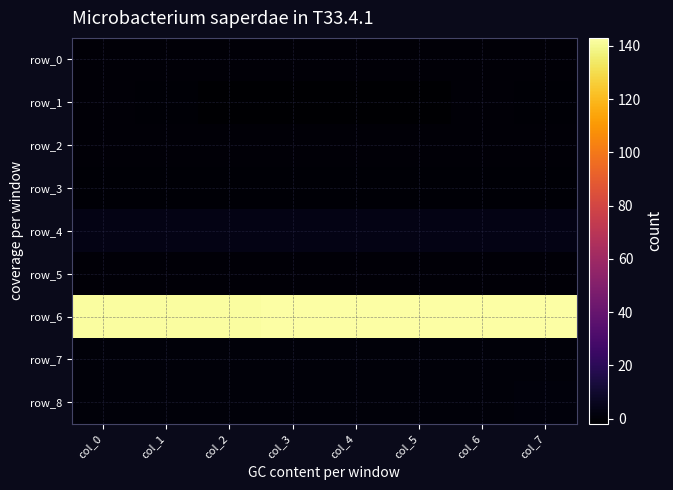

True or false: row_6 has a value of 142.8 at col_5.

True